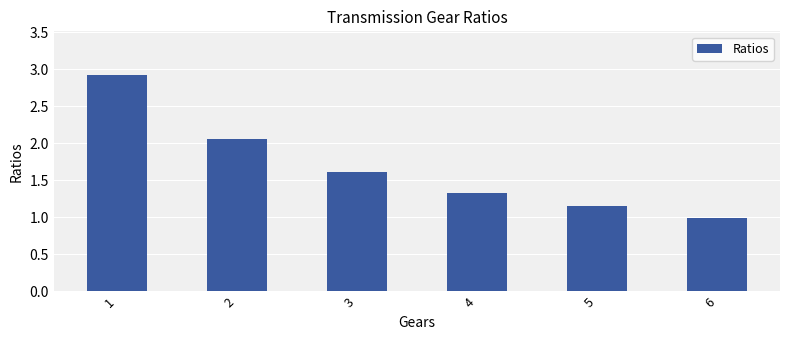

What is the smallest value displayed?

1.0